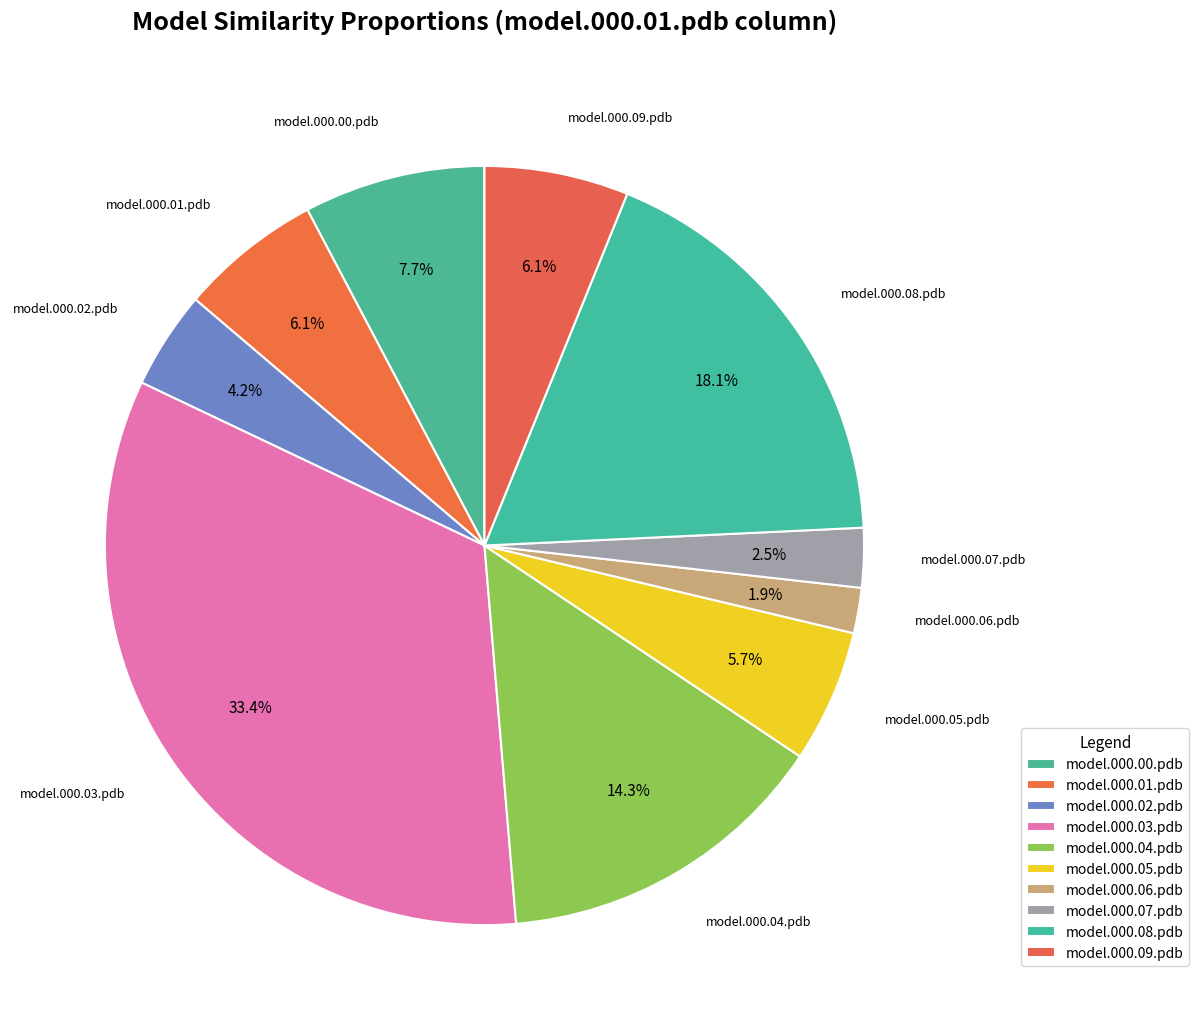

How many segments does this pie chart have?

10